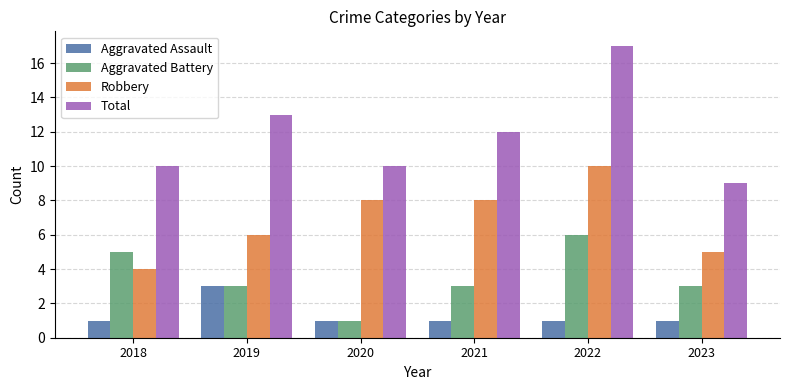

The Robbery series shows 11 at 2019. True or false?

False